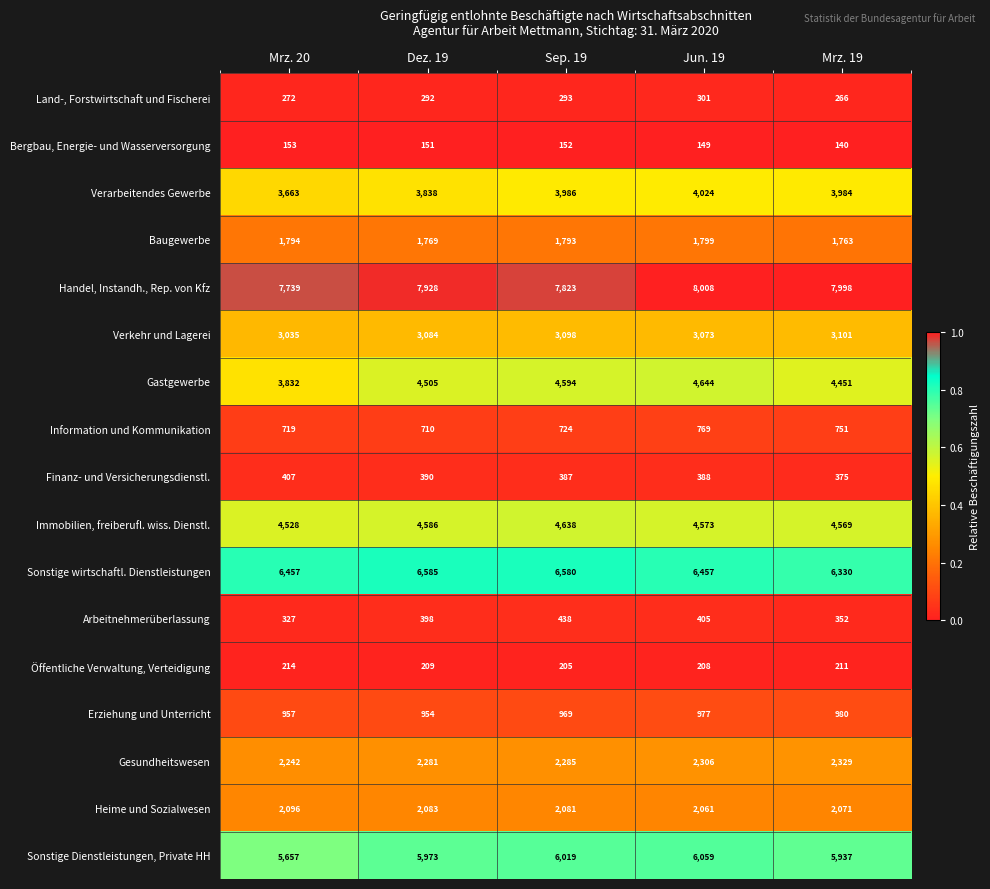

Rank the categories by Heime und Sozialwesen value from highest to lowest.

Mrz. 20, Dez. 19, Sep. 19, Mrz. 19, Jun. 19